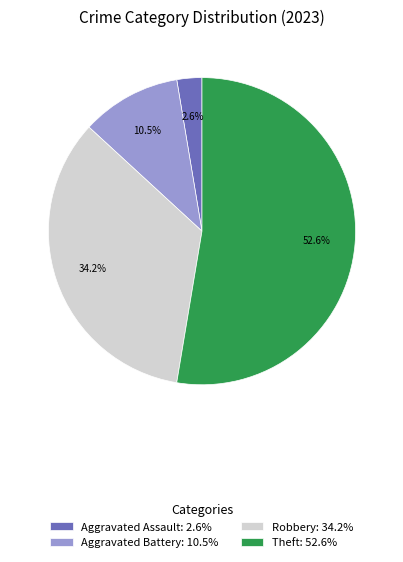

Is there any slice that represents more than half of the pie?

Yes